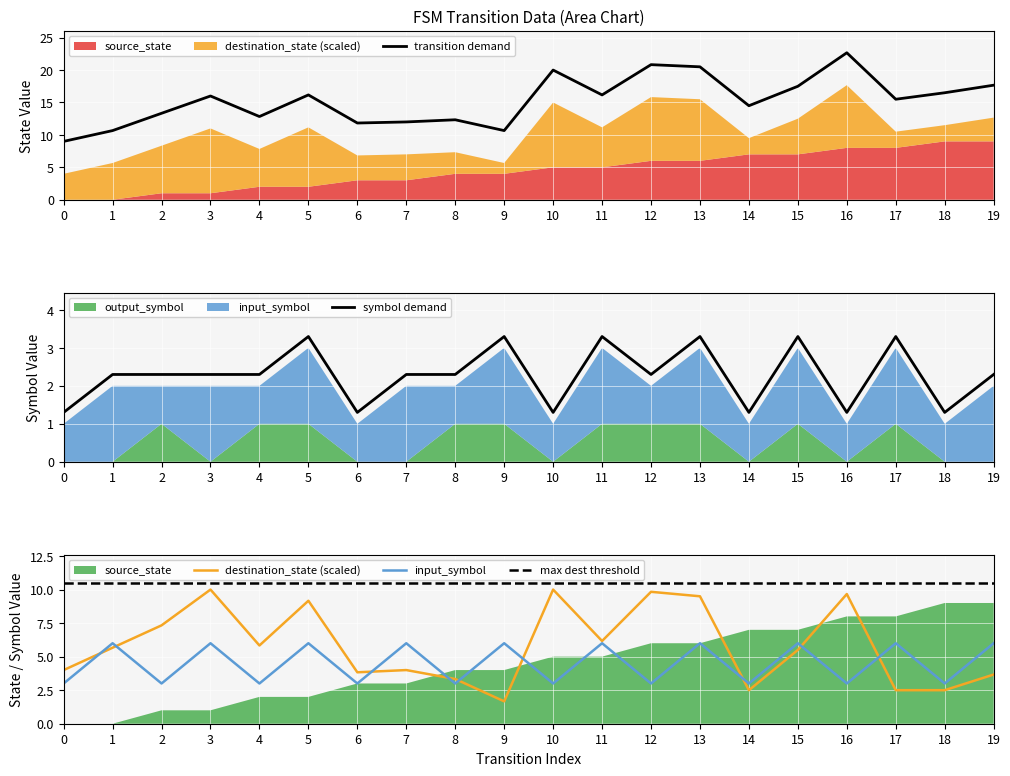

Reading right to left, what are all the values shown in this chart?

destination_state: 19=3.7	18=2.5	17=2.5	16=9.7	15=5.5	14=2.5	13=9.5	12=9.8	11=6.2	10=10.0	9=1.7	8=3.3	7=4.0	6=3.8	5=9.2	4=5.8	3=10.0	2=7.3	1=5.7	0=4.0
input_symbol_num: 19=6.0	18=3.0	17=6.0	16=3.0	15=6.0	14=3.0	13=6.0	12=3.0	11=6.0	10=3.0	9=6.0	8=3.0	7=6.0	6=3.0	5=6.0	4=3.0	3=6.0	2=3.0	1=6.0	0=3.0